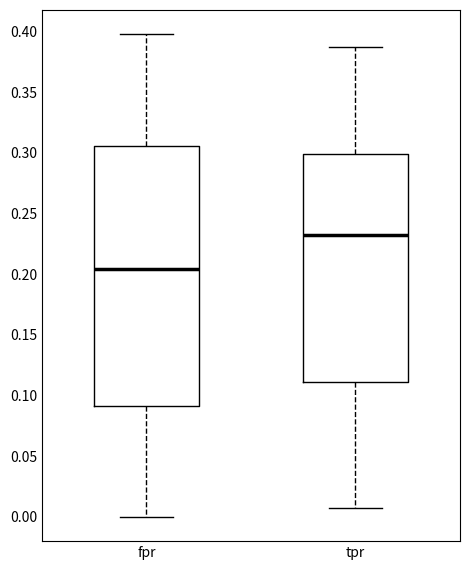

Reading left to right, transcribe this box plot: for each box, give where its median line is, the range the box spans, and where its two whiskers end, as read against the y-axis. The values are not printed on the chart, so give them approximately, as read against the axis.

fpr: median 0.205, box 0.090 to 0.305, whiskers 0.000 to 0.400
tpr: median 0.230, box 0.110 to 0.300, whiskers 0.005 to 0.385